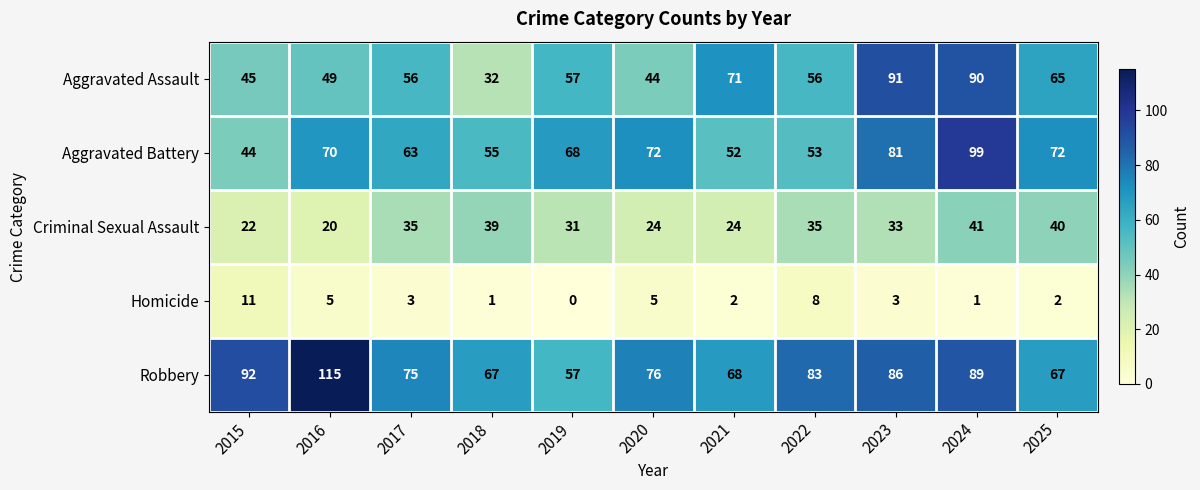

What is the total value across all series at 2023?

294